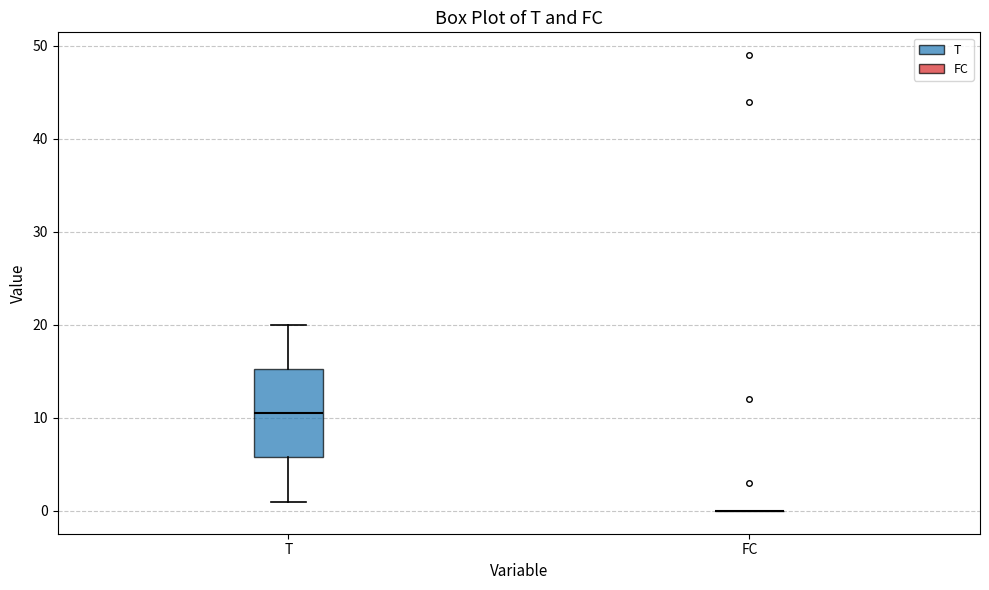

Reading left to right, read every box against the y-axis: the position of its median line, the range the box covers, and the ends of its whiskers. The values are not printed on the chart, so give them approximately, as read against the axis.

T: median 11, box 6 to 15, whiskers 1 to 20
FC: box collapsed to a line at 0, whiskers 0 to 0